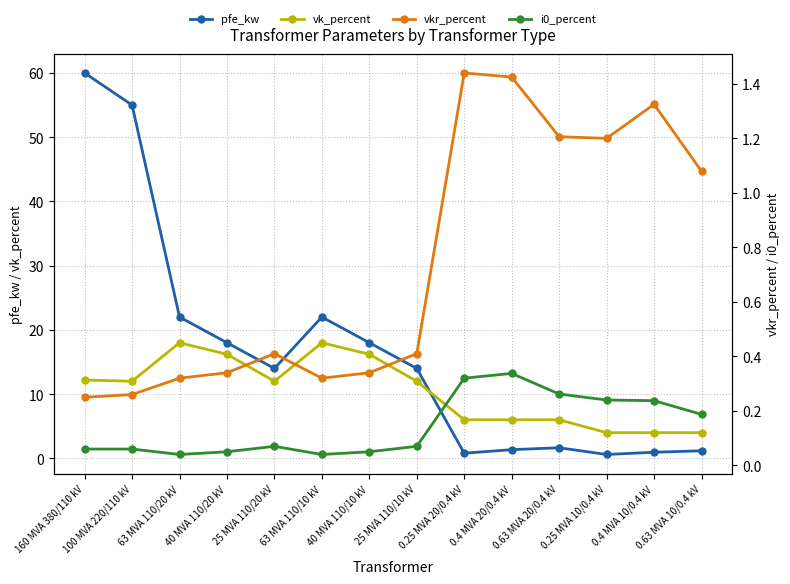

Reading right to left, what are all the values shown in this chart?

pfe_kw: 0.63 MVA 10/0.4 kV=1.2	0.4 MVA 10/0.4 kV=0.9	0.25 MVA 10/0.4 kV=0.6	0.63 MVA 20/0.4 kV=1.6	0.4 MVA 20/0.4 kV=1.4	0.25 MVA 20/0.4 kV=0.8	25 MVA 110/10 kV=14.0	40 MVA 110/10 kV=18.0	63 MVA 110/10 kV=22.0	25 MVA 110/20 kV=14.0	40 MVA 110/20 kV=18.0	63 MVA 110/20 kV=22.0	100 MVA 220/110 kV=55.0	160 MVA 380/110 kV=60.0
vk_percent: 0.63 MVA 10/0.4 kV=4.0	0.4 MVA 10/0.4 kV=4.0	0.25 MVA 10/0.4 kV=4.0	0.63 MVA 20/0.4 kV=6.0	0.4 MVA 20/0.4 kV=6.0	0.25 MVA 20/0.4 kV=6.0	25 MVA 110/10 kV=12.0	40 MVA 110/10 kV=16.2	63 MVA 110/10 kV=18.0	25 MVA 110/20 kV=12.0	40 MVA 110/20 kV=16.2	63 MVA 110/20 kV=18.0	100 MVA 220/110 kV=12.0	160 MVA 380/110 kV=12.2
vkr_percent: 0.63 MVA 10/0.4 kV=1.1	0.4 MVA 10/0.4 kV=1.3	0.25 MVA 10/0.4 kV=1.2	0.63 MVA 20/0.4 kV=1.2	0.4 MVA 20/0.4 kV=1.4	0.25 MVA 20/0.4 kV=1.4	25 MVA 110/10 kV=0.4	40 MVA 110/10 kV=0.3	63 MVA 110/10 kV=0.3	25 MVA 110/20 kV=0.4	40 MVA 110/20 kV=0.3	63 MVA 110/20 kV=0.3	100 MVA 220/110 kV=0.3	160 MVA 380/110 kV=0.2
i0_percent: 0.63 MVA 10/0.4 kV=0.2	0.4 MVA 10/0.4 kV=0.2	0.25 MVA 10/0.4 kV=0.2	0.63 MVA 20/0.4 kV=0.3	0.4 MVA 20/0.4 kV=0.3	0.25 MVA 20/0.4 kV=0.3	25 MVA 110/10 kV=0.1	40 MVA 110/10 kV=0.1	63 MVA 110/10 kV=0.0	25 MVA 110/20 kV=0.1	40 MVA 110/20 kV=0.1	63 MVA 110/20 kV=0.0	100 MVA 220/110 kV=0.1	160 MVA 380/110 kV=0.1